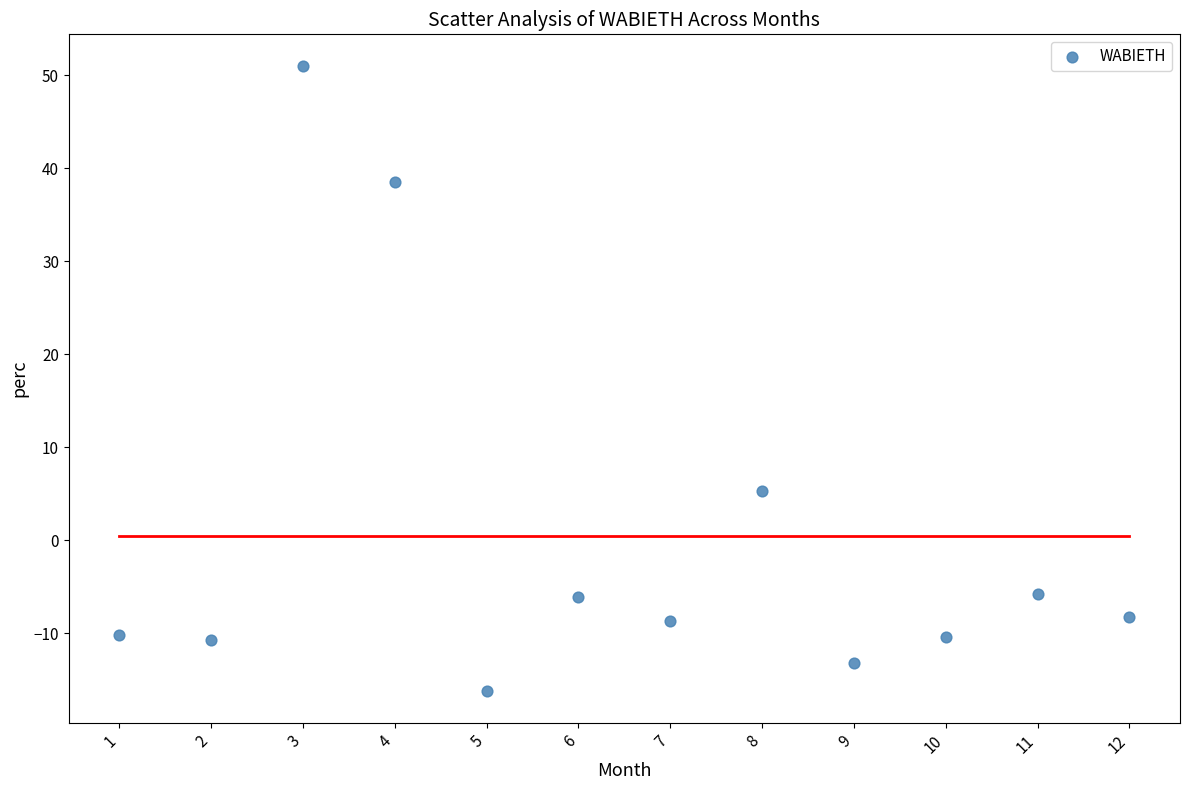

What Y value in the scatter plot is closest to 17?

5.3